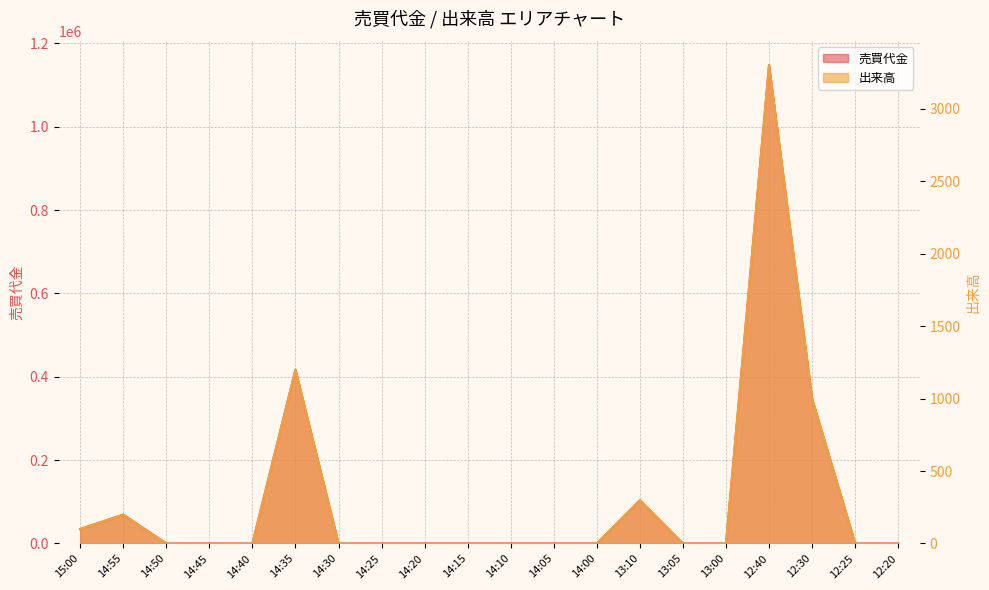

True or false: 出来高 and 売買代金 intersect in this chart.

False